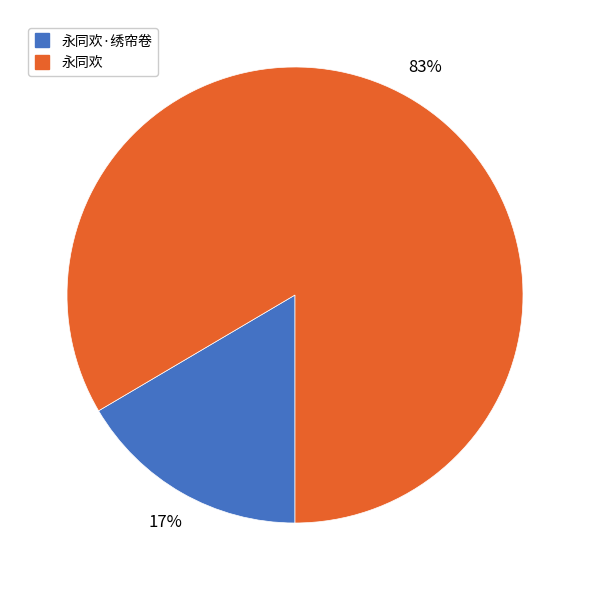

To the nearest percent, what is the average slice percentage?

50%